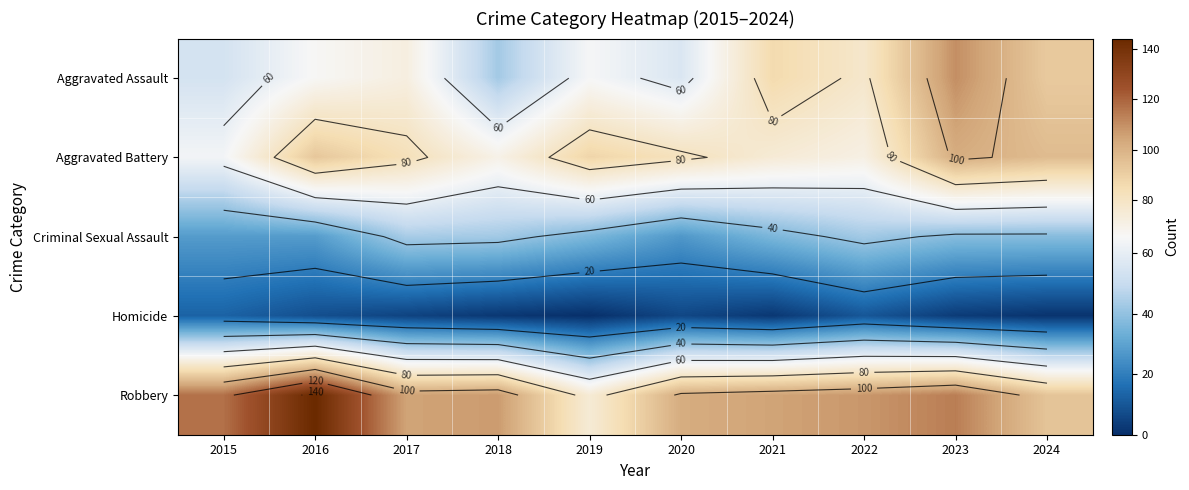

True or false: Aggravated Battery has a value of 64 at 2015.

True